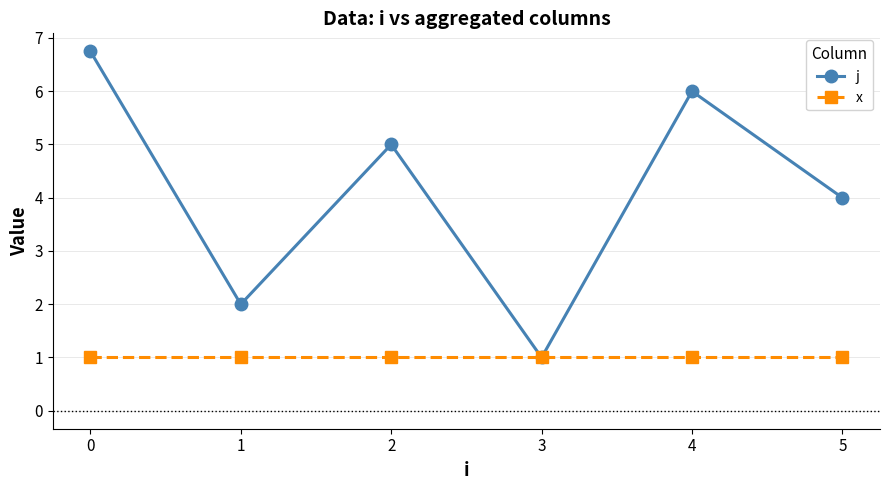

Is the value of j at 1 greater than the value of x at 1?

Yes